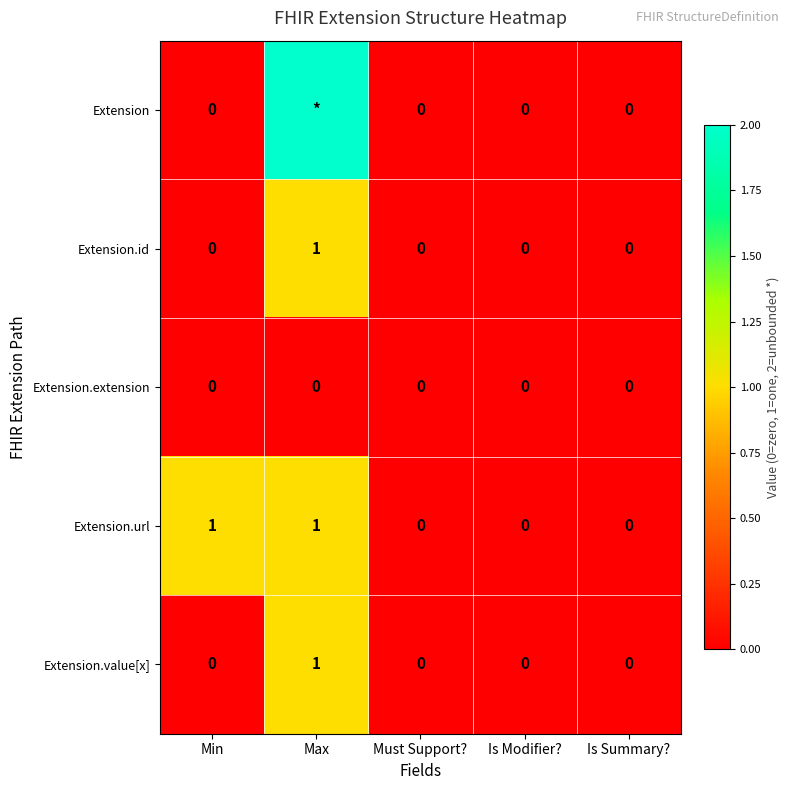

True or false: Extension.id has a value of 0 at Is Summary?.

True